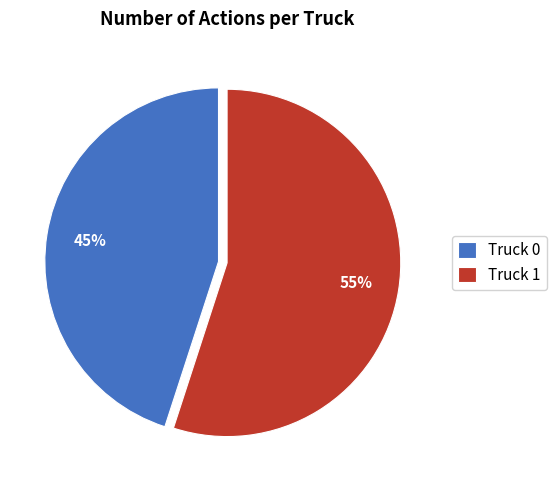

Do Truck 0 and Truck 1 together represent more than half of the pie?

Yes